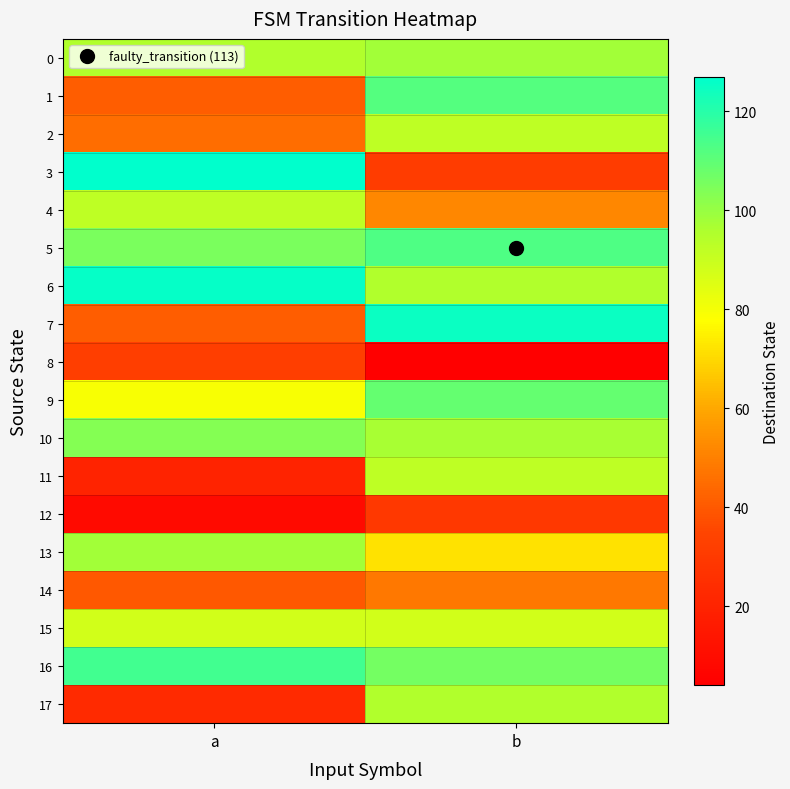

At which category is the sum across all series the highest?

b